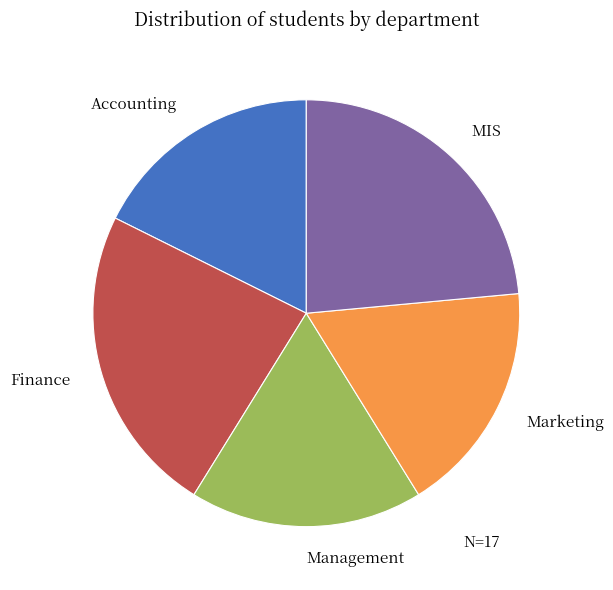

Is it true that Management is 30% of the pie?

False